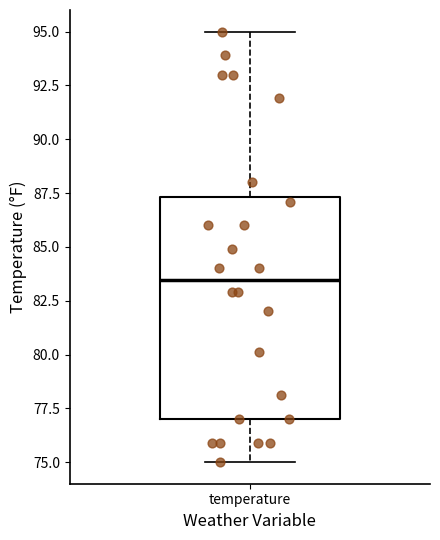

Transcribe this box plot: give where the median line is, the range the box spans, and where the two whiskers end, as read against the y-axis. The values are not printed on the chart, so give them approximately, as read against the axis.

median 83.5, box 77.0 to 87.5, whiskers 75.0 to 95.0